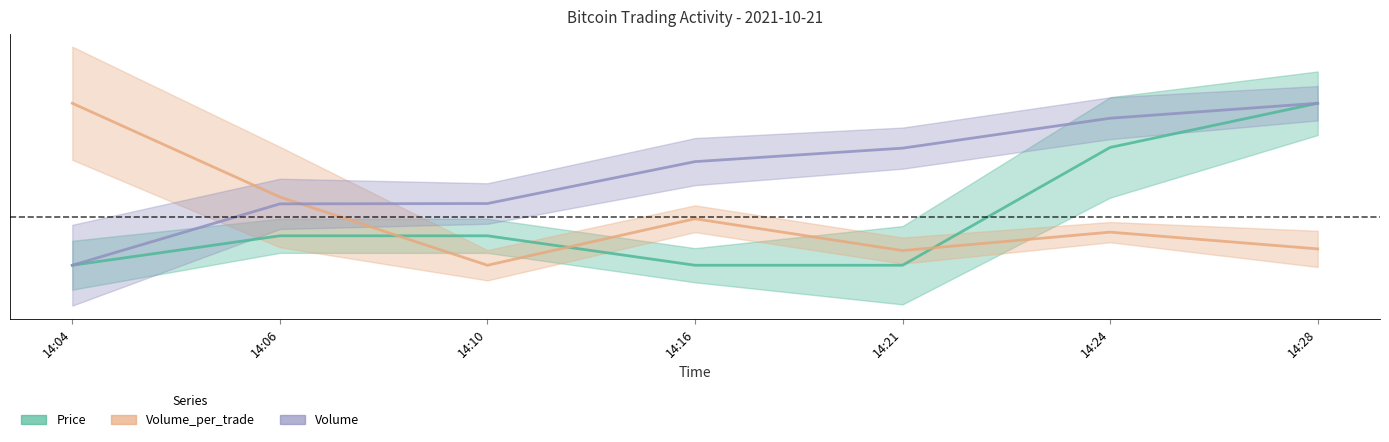

Reading right to left, transcribe all the data shown in this chart.

Price: 14:28=0.3	14:24=0.2	14:21=-0.1	14:16=-0.1	14:10=-0.1	14:06=-0.1	14:04=-0.1
Volume_per_trade: 14:28=-0.1	14:24=-0.0	14:21=-0.1	14:16=-0.0	14:10=-0.1	14:06=0.1	14:04=0.3
Volume: 14:28=0.3	14:24=0.3	14:21=0.2	14:16=0.2	14:10=0.0	14:06=0.0	14:04=-0.1